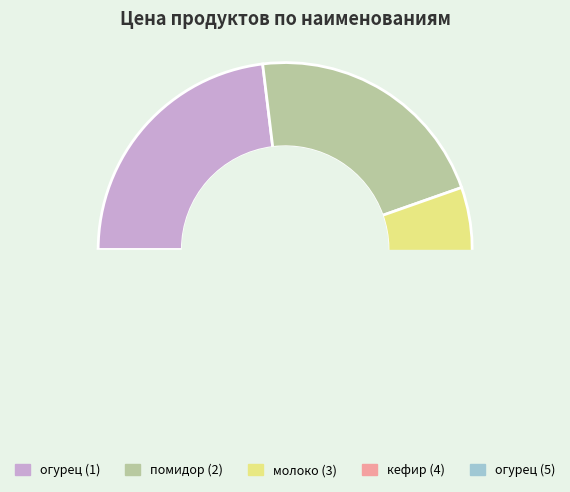

What is the change in value from молоко (3) to кефир (4)?

-1